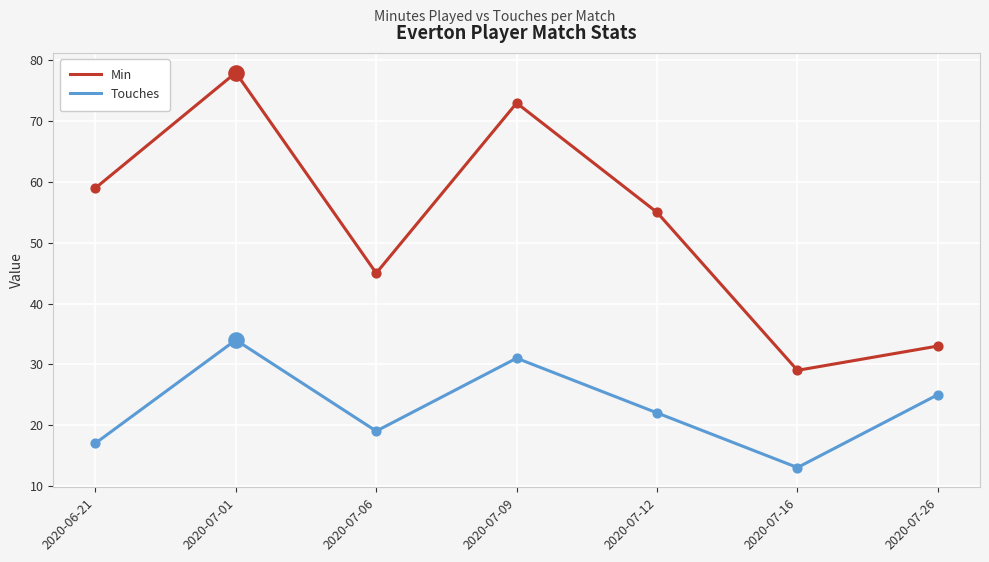

Between 2020-07-01 and 2020-07-26, which series saw the biggest shift?

Min